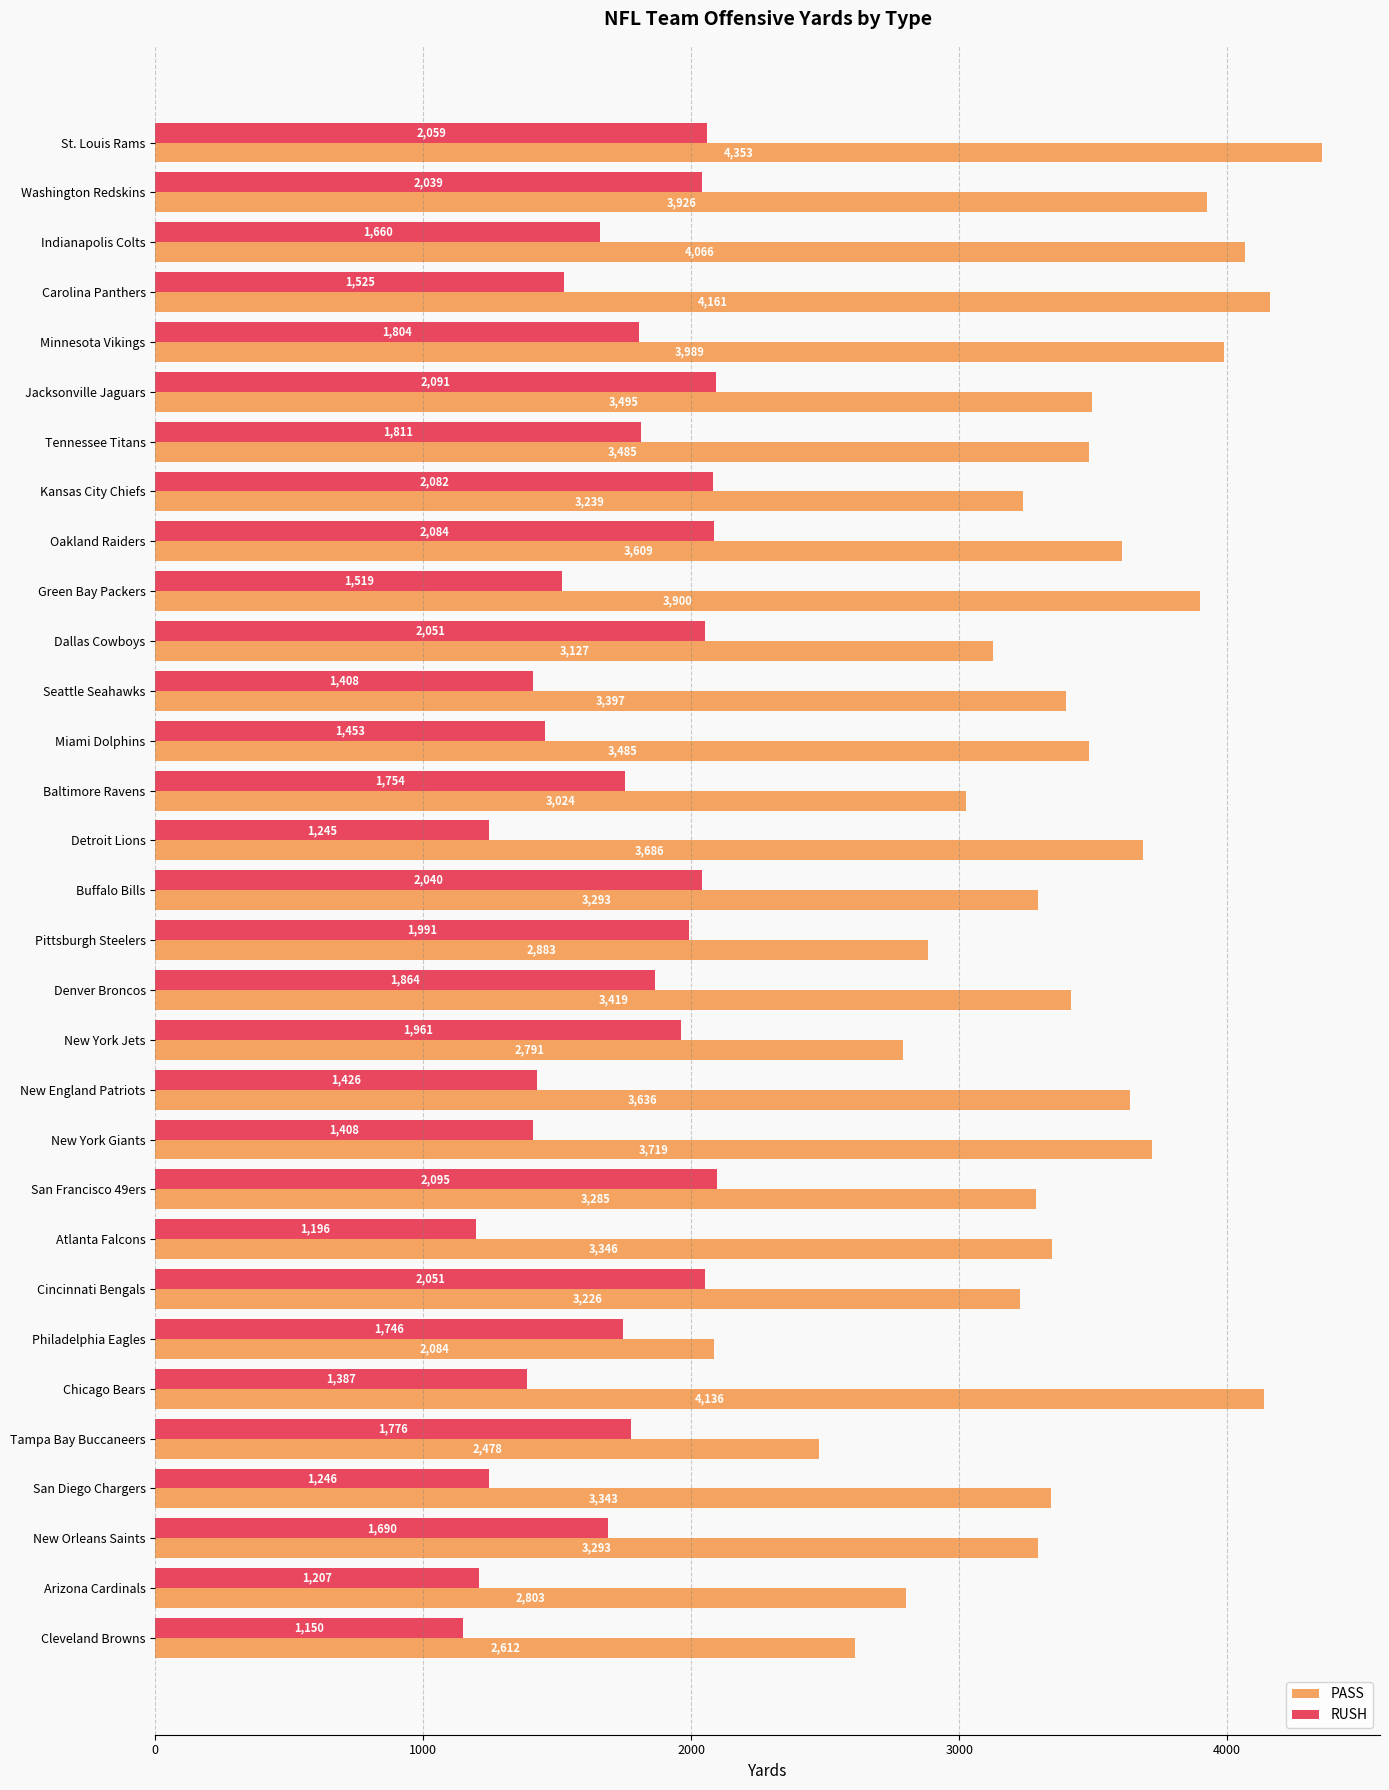

List the series in order of their overall mean, highest first.

PASS, RUSH